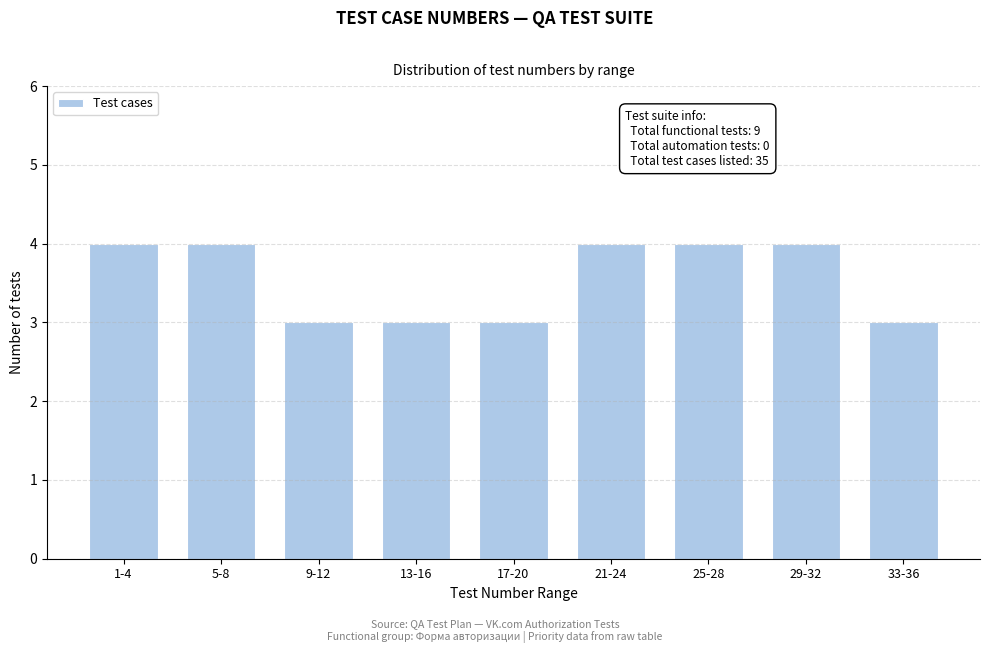

Reading left to right, extract all data points from this chart.

4	4	3	3	3	4	4	4	3